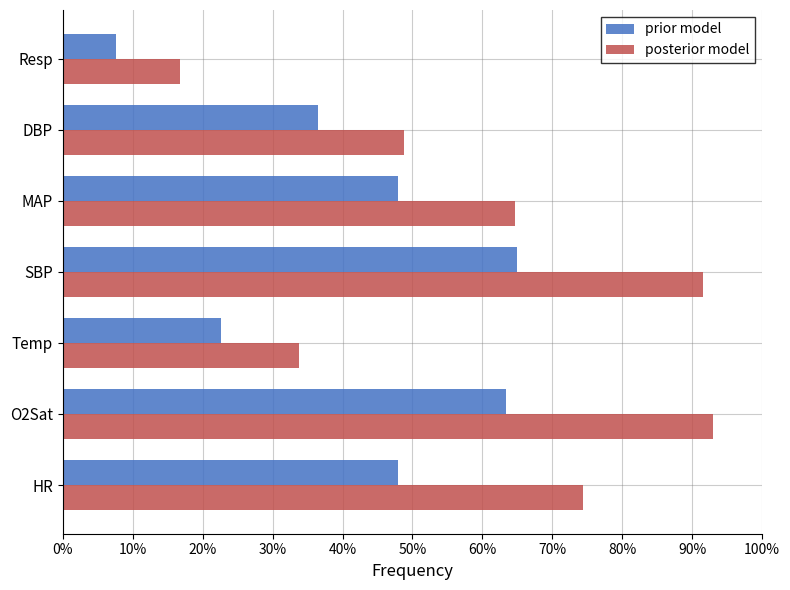

List the labels in order of posterior model value, largest first.

O2Sat, SBP, HR, MAP, DBP, Temp, Resp